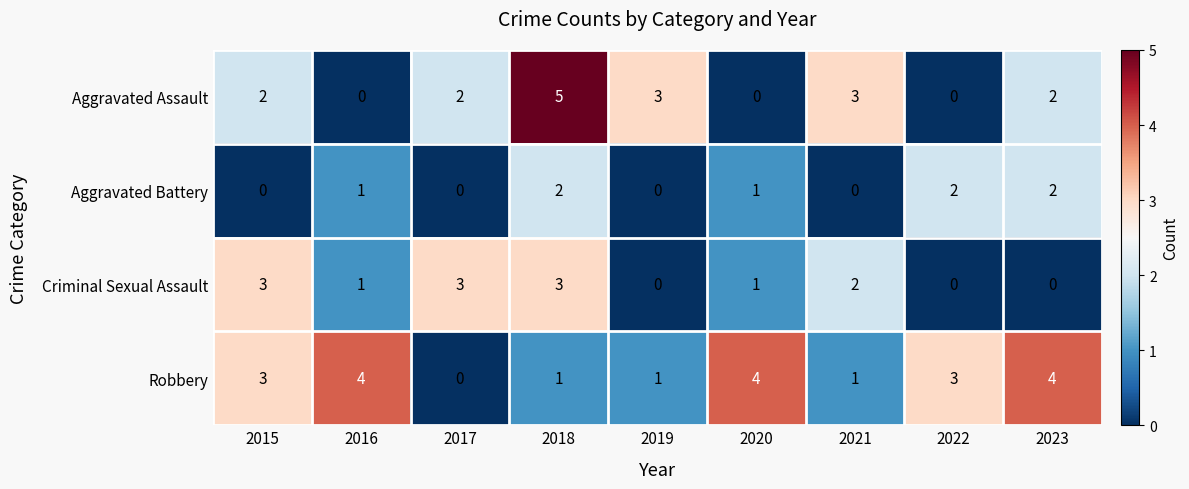

List the series in order of their overall mean, highest first.

Robbery, Aggravated Assault, Criminal Sexual Assault, Aggravated Battery